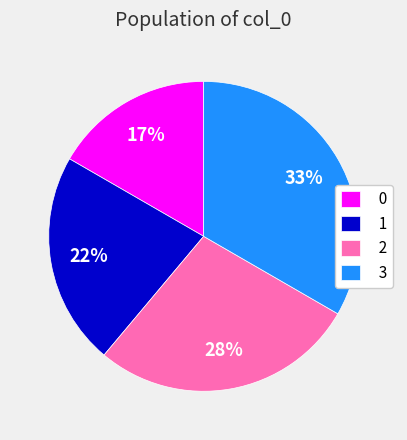

What percentage is the 1 slice, to the nearest percent?

22%